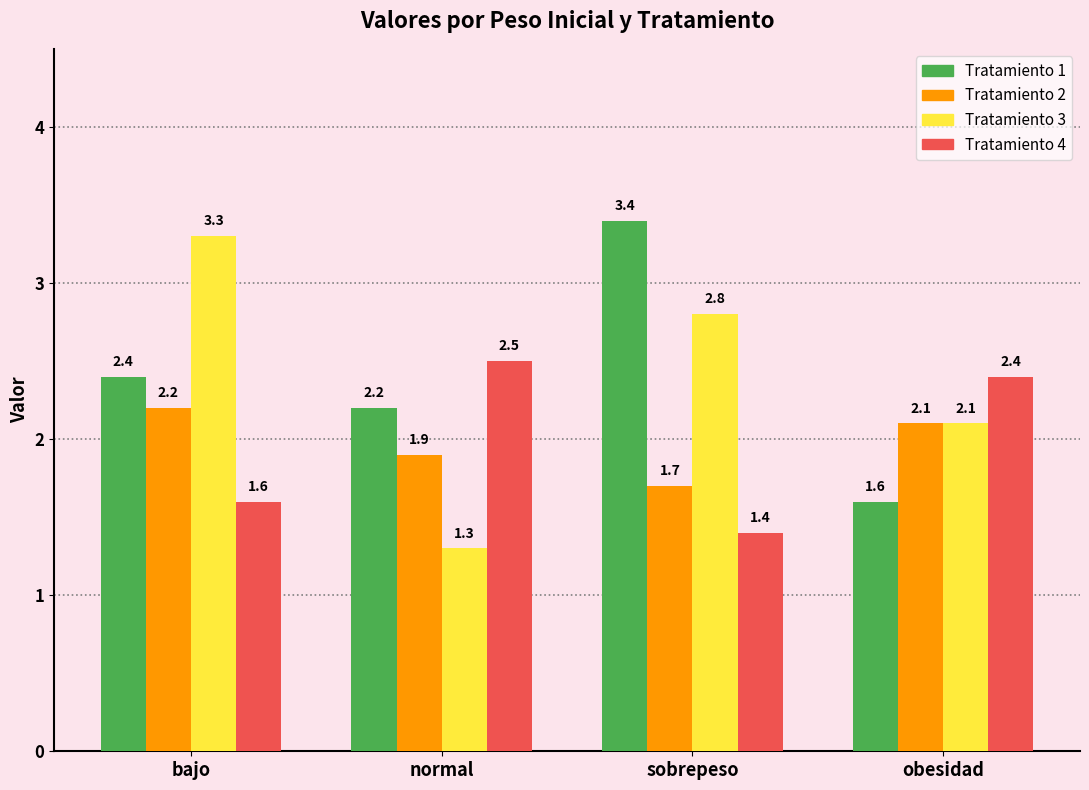

How many data points in Tratamiento 2 are above 2?

2